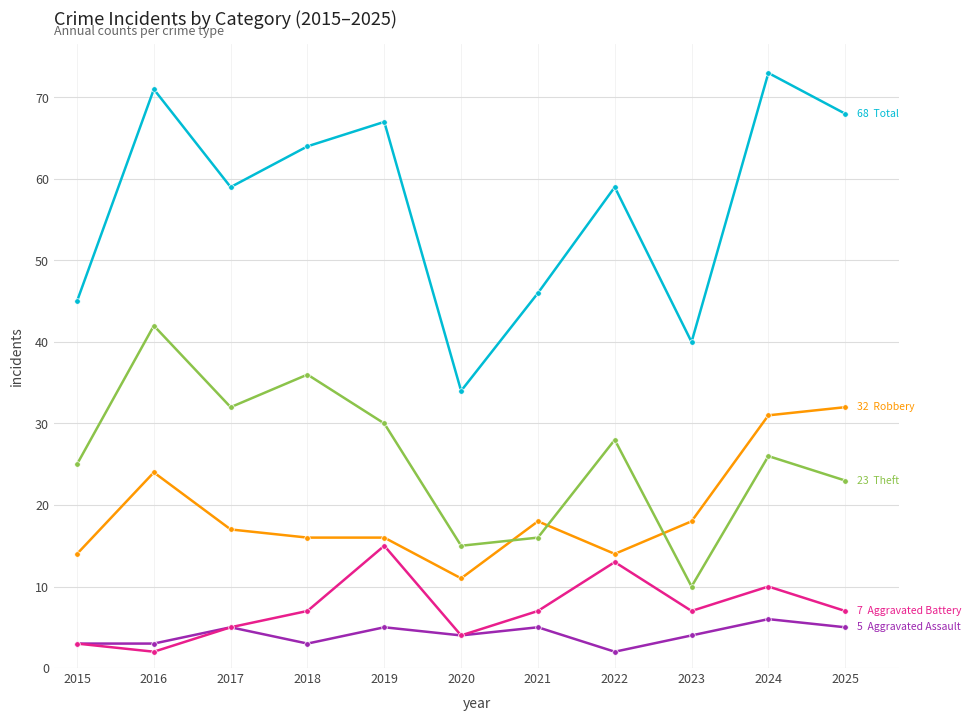

Reading right to left, transcribe all the data shown in this chart.

Aggravated Assault: 5	6	4	2	5	4	5	3	5	3	3
Aggravated Battery: 7	10	7	13	7	4	15	7	5	2	3
Robbery: 32	31	18	14	18	11	16	16	17	24	14
Theft: 23	26	10	28	16	15	30	36	32	42	25
Total: 68	73	40	59	46	34	67	64	59	71	45